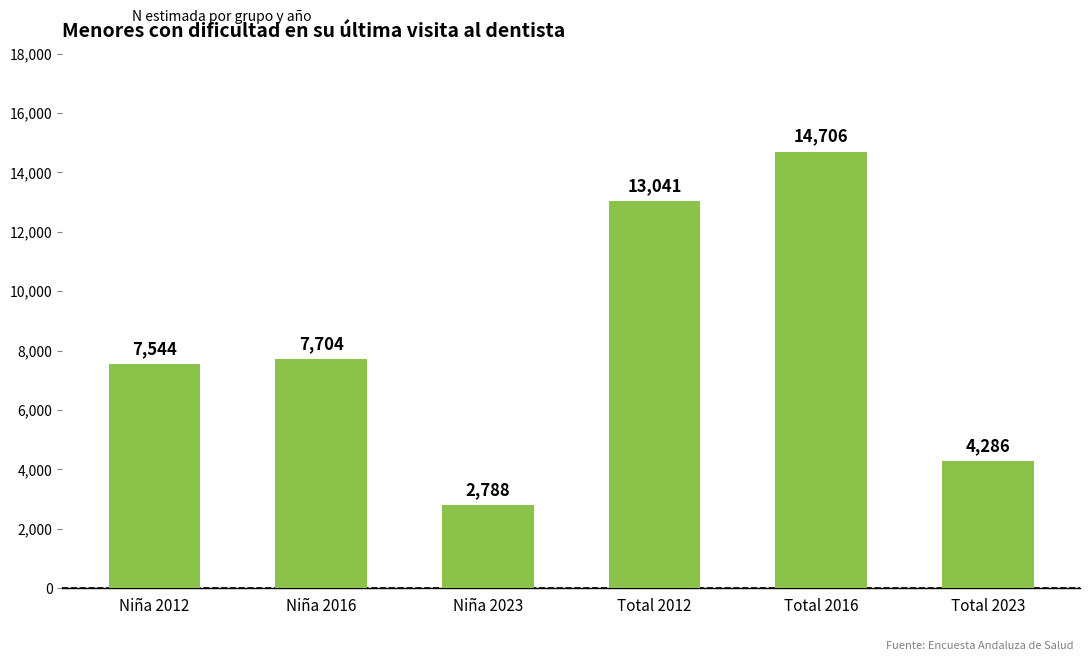

What is the difference between the second highest and minimum values?

10253